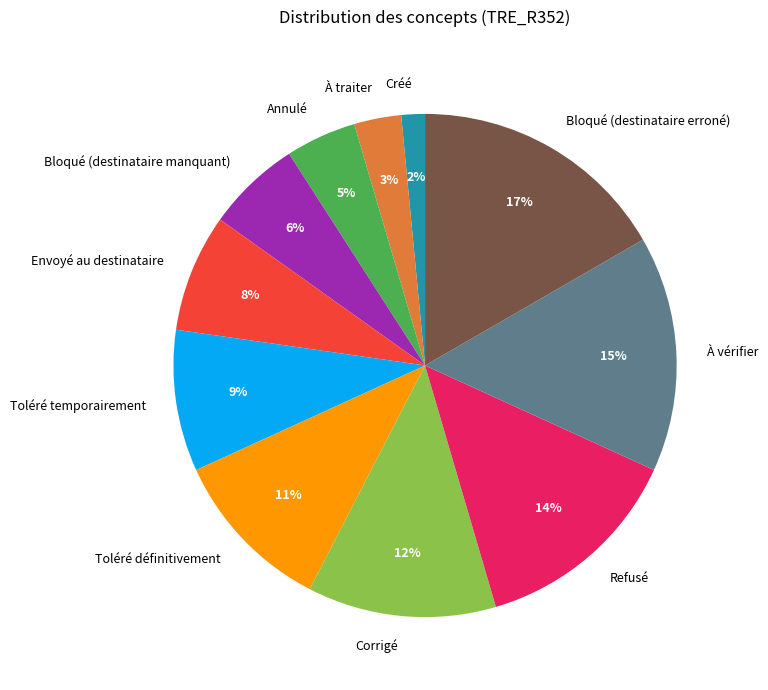

Is the sum of Envoyé au destinataire and À traiter greater than half?

No